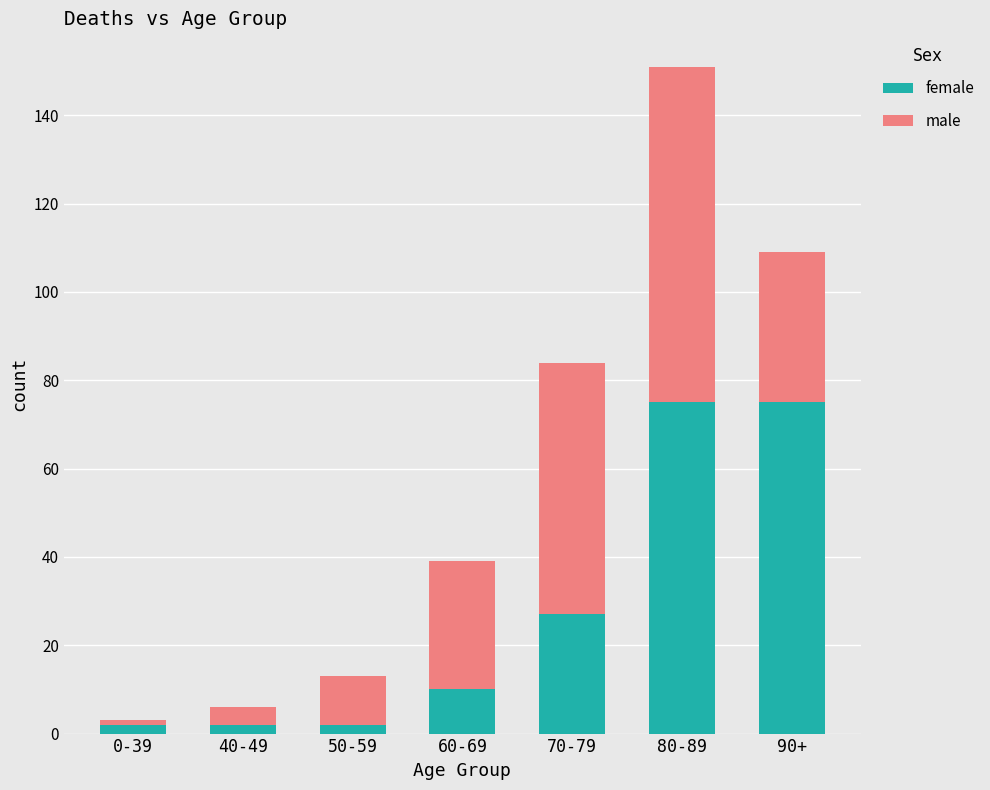

At which category is the sum across all series the highest?

80-89